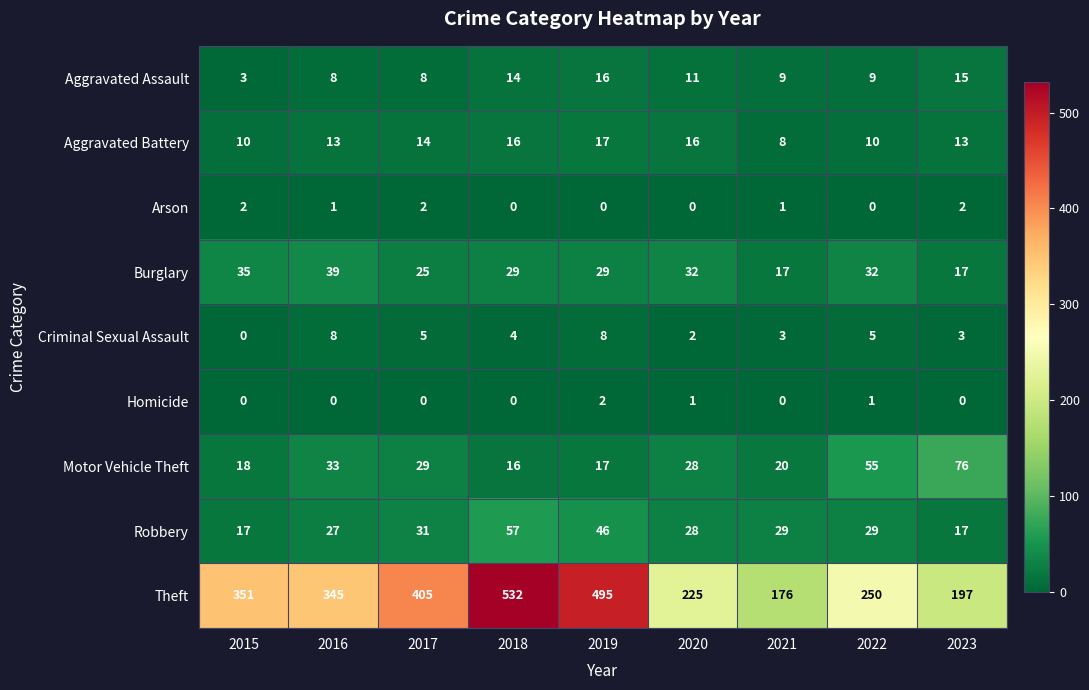

What is the spread (max minus min) of values at 2021?

176